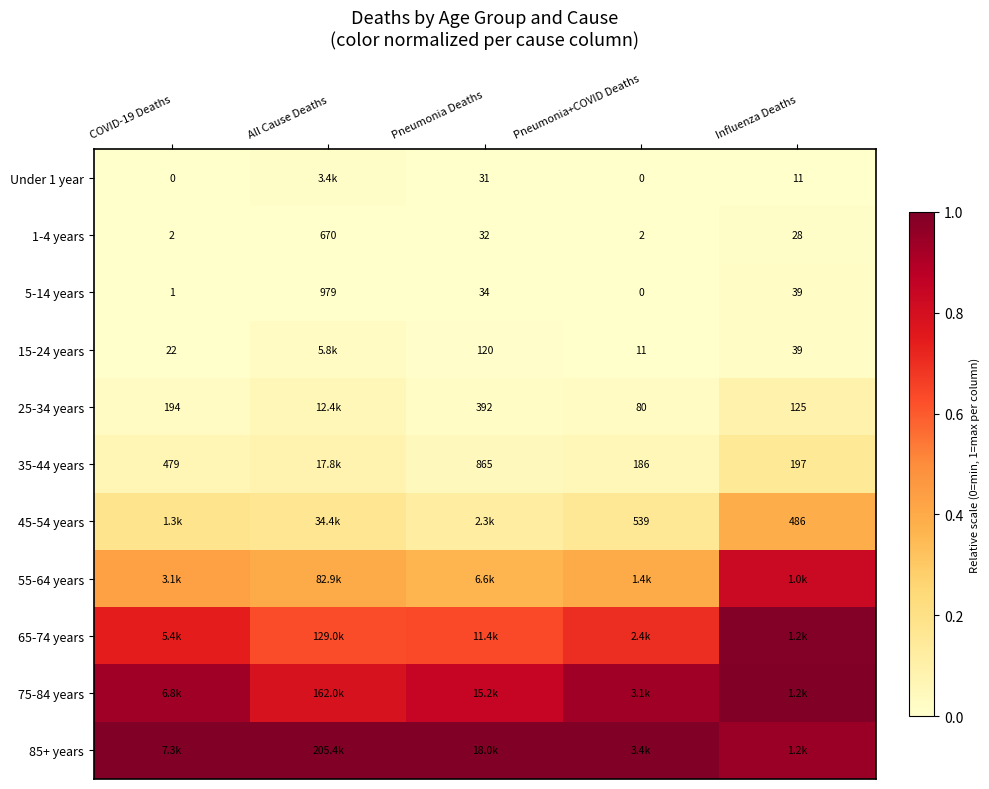

True or false: 55-64 years has a value of 0.6 at Pneumonia+COVID Deaths.

False